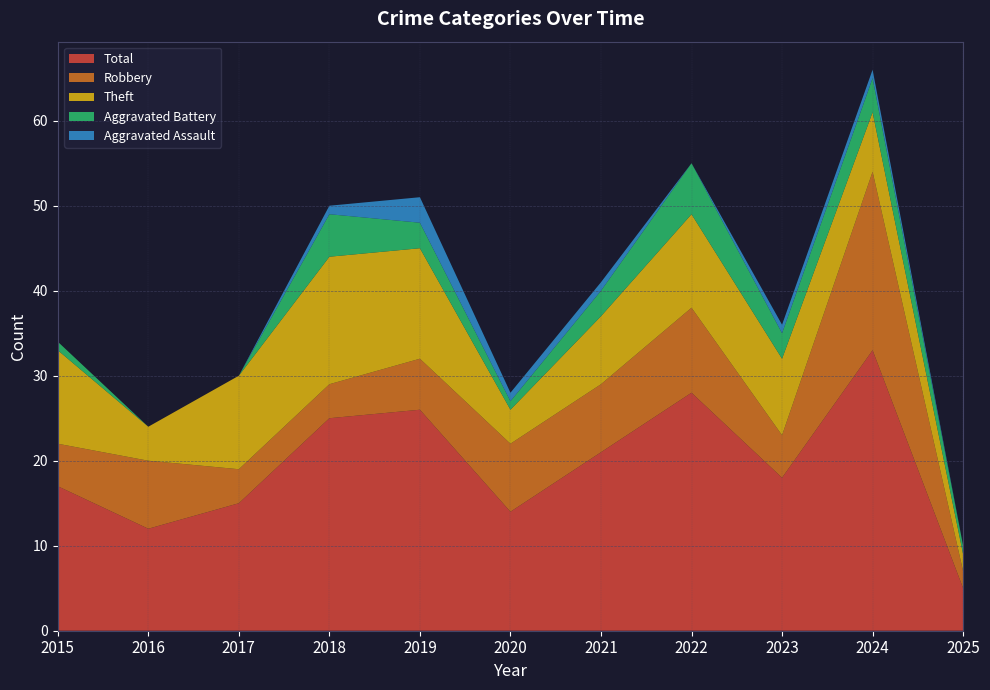

Reading left to right, what are all the values shown in this chart?

Robbery: 2015=5	2016=8	2017=4	2018=4	2019=6	2020=8	2021=8	2022=10	2023=5	2024=21	2025=2
Theft: 2015=11	2016=4	2017=11	2018=15	2019=13	2020=4	2021=8	2022=11	2023=9	2024=7	2025=2
Aggravated Battery: 2015=1	2016=0	2017=0	2018=5	2019=3	2020=1	2021=3	2022=6	2023=3	2024=4	2025=1
Aggravated Assault: 2015=0	2016=0	2017=0	2018=1	2019=3	2020=1	2021=1	2022=0	2023=1	2024=1	2025=0
Total: 2015=17	2016=12	2017=15	2018=25	2019=26	2020=14	2021=21	2022=28	2023=18	2024=33	2025=5